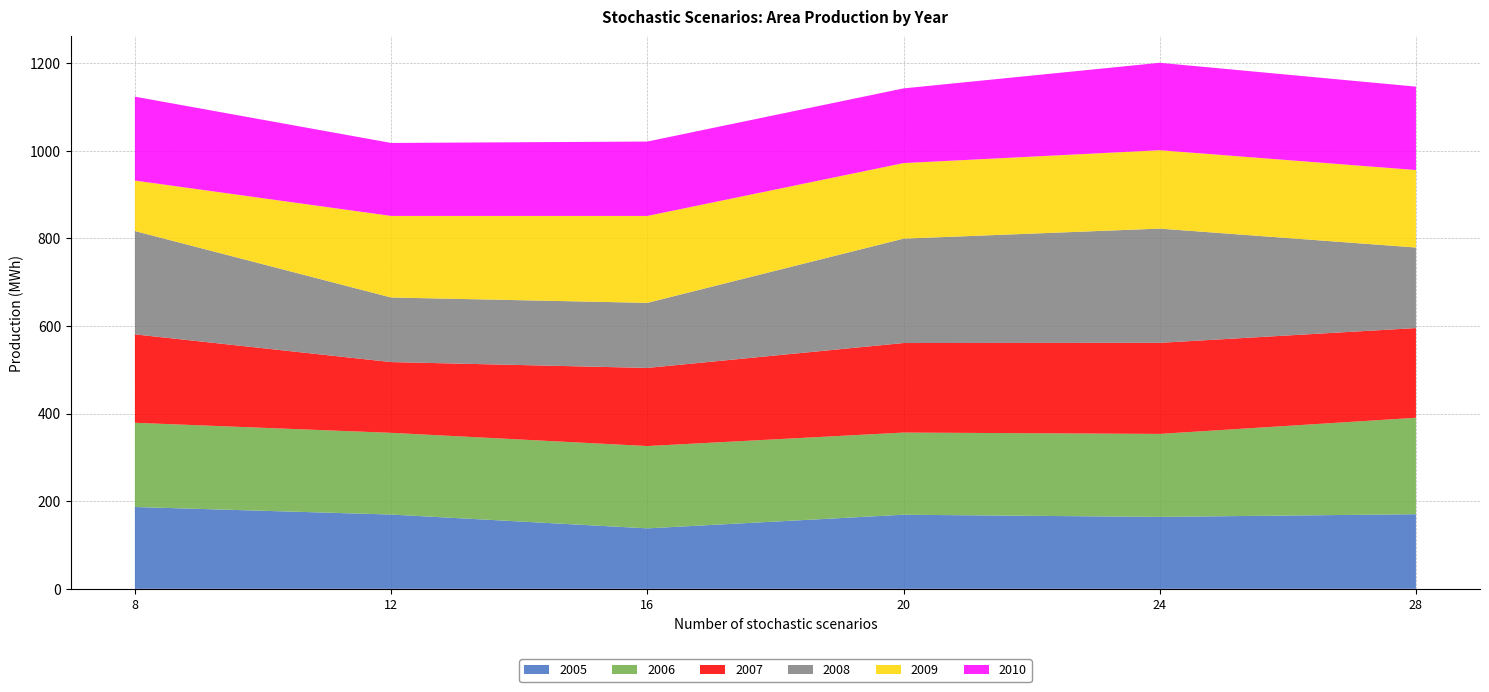

Reading right to left, what are all the values shown in this chart?

2005: 28=170.3	24=164.2	20=169.1	16=138.0	12=169.5	8=186.7
2006: 28=220.1	24=189.4	20=187.5	16=187.8	12=186.4	8=192.2
2007: 28=204.7	24=207.8	20=204.3	16=178.3	12=161.5	8=201.8
2008: 28=183.9	24=260.7	20=238.2	16=148.5	12=147.4	8=235.8
2009: 28=176.8	24=178.9	20=172.4	16=198.3	12=186.1	8=115.2
2010: 28=190.3	24=199.5	20=170.4	16=169.7	12=166.5	8=191.4